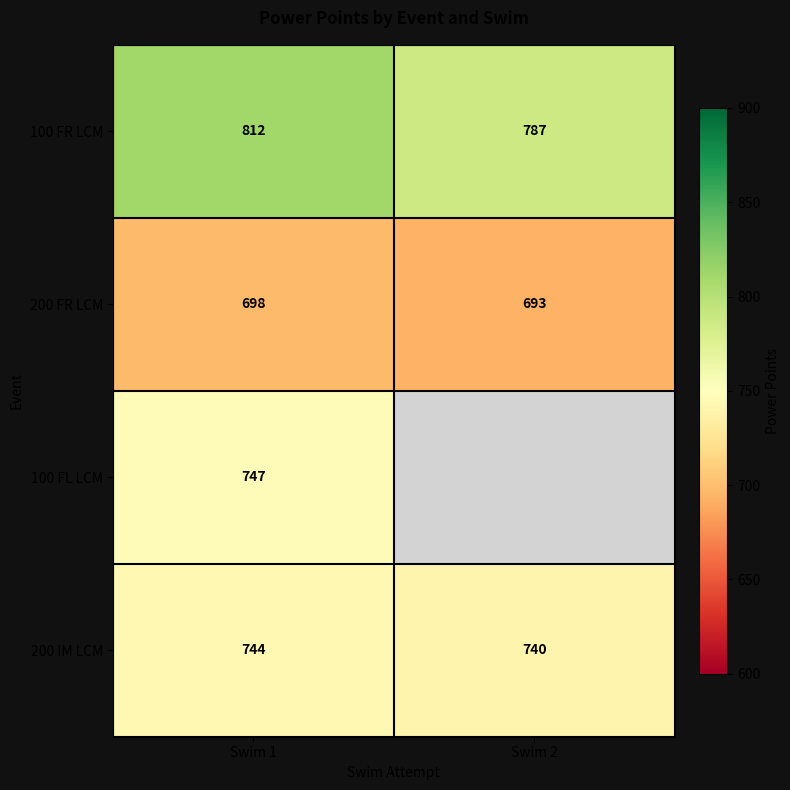

How many distinct data groups are displayed?

4